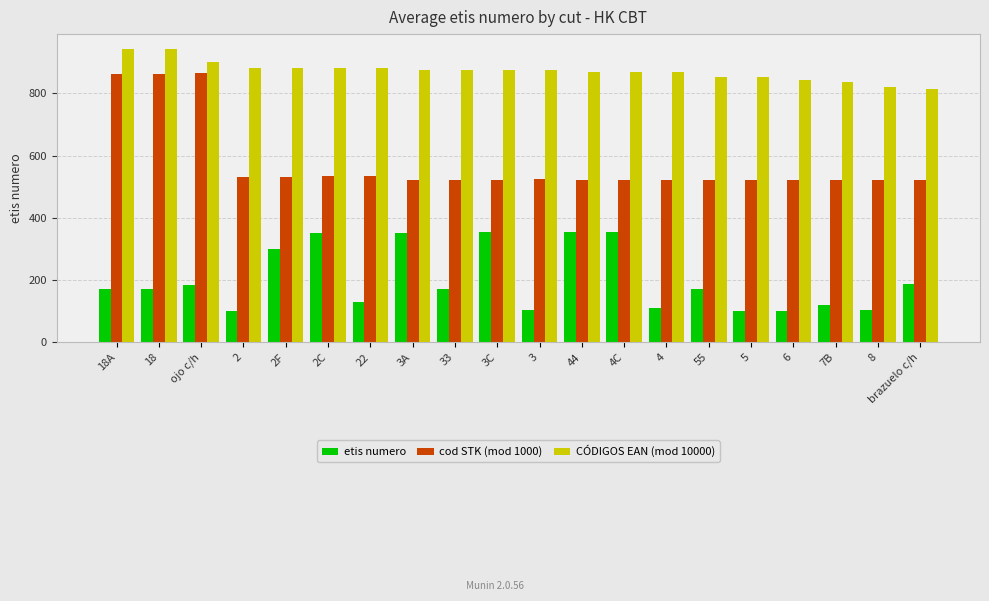

Rank the series by their average value, from lowest to highest.

etis numero, cod STK (mod 1000), CÓDIGOS EAN (mod 10000)